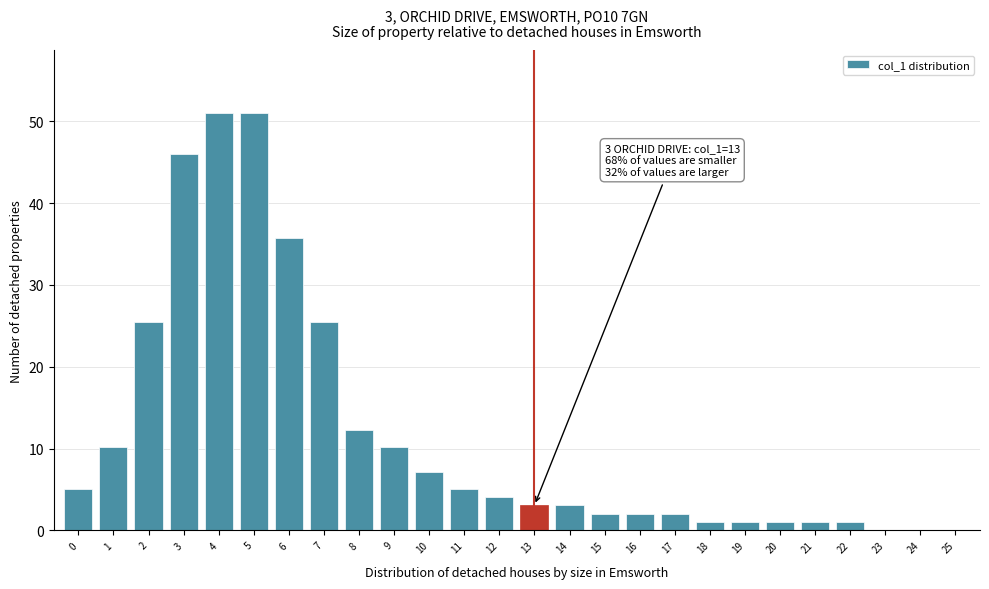

Reading left to right, transcribe all the data shown in this chart.

0=5.1	1=10.2	2=25.5	3=45.9	4=51.1	5=51.1	6=35.7	7=25.5	8=12.3	9=10.2	10=7.1	11=5.1	12=4.1	13=3.1	14=3.1	15=2.0	16=2.0	17=2.0	18=1.0	19=1.0	20=1.0	21=1.0	22=1.0	23=0.0	24=0.0	25=0.0